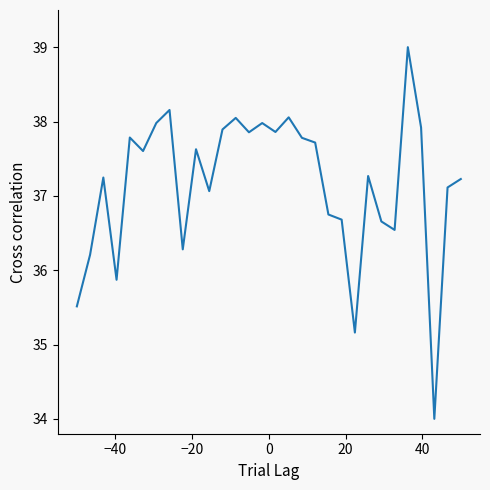

What is the difference between the maximum and minimum values?

5.0